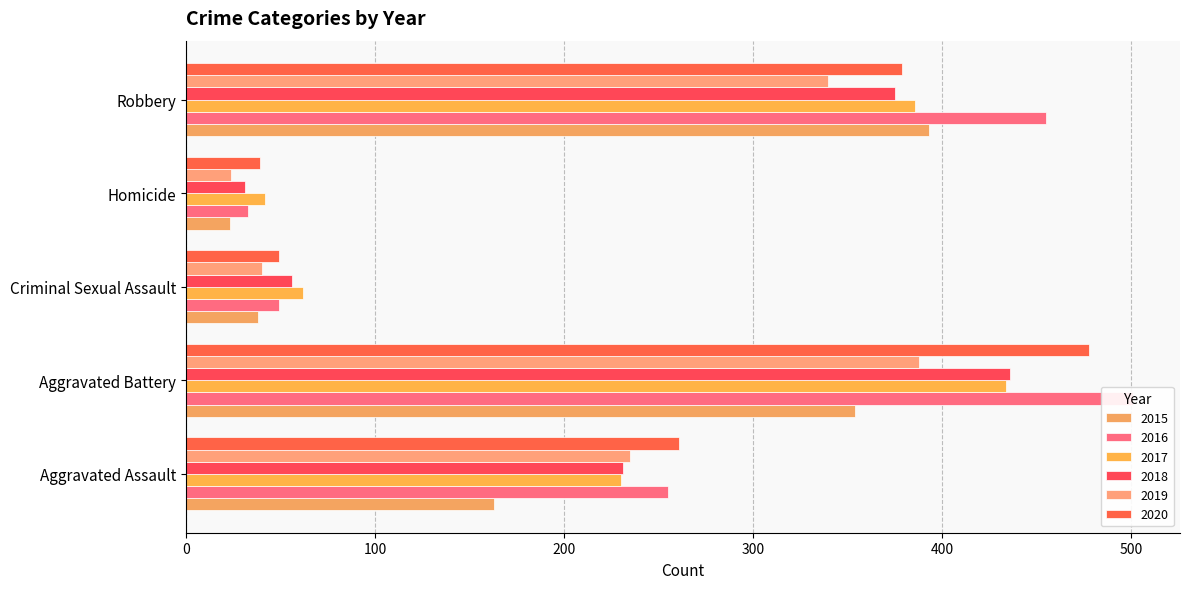

What is the difference between the maximum and minimum values in the 2016 series?

468